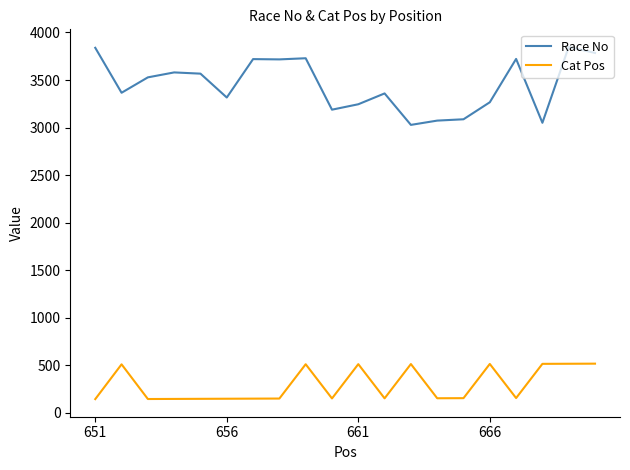

True or false: Cat Pos and Race No cross at least once.

False